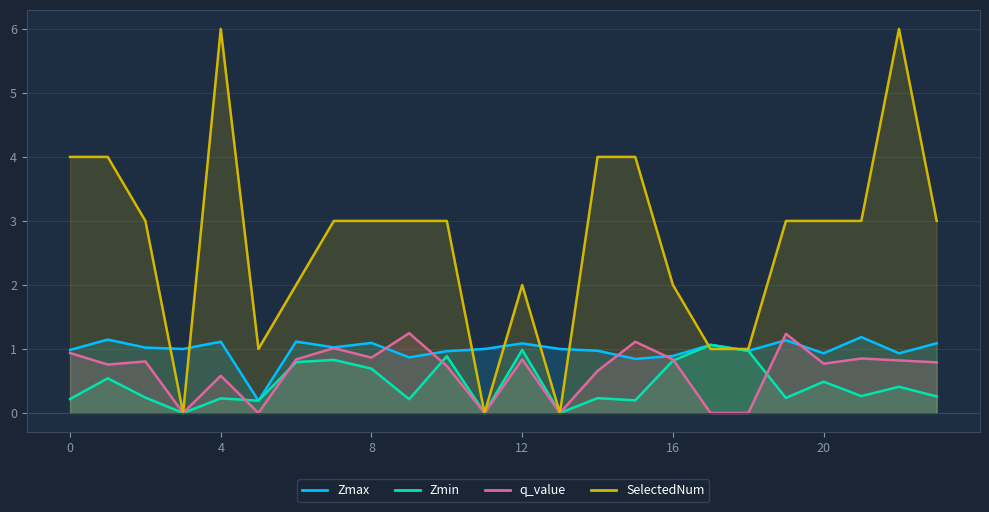

How many series are shown in this chart?

4